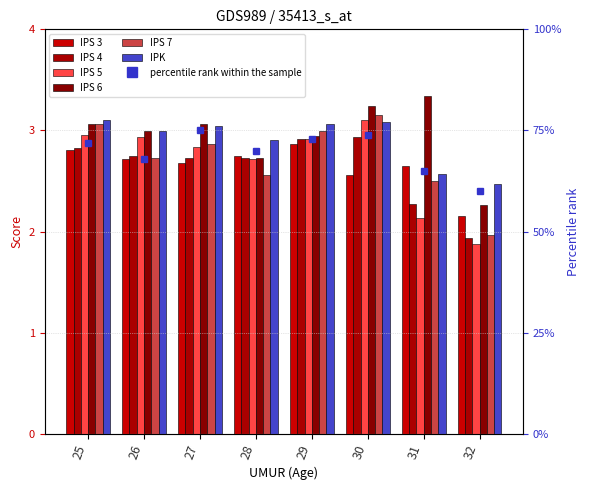

Reading left to right, extract all data points from this chart.

IPS 3: 25=2.8	26=2.7	27=2.7	28=2.8	29=2.9	30=2.6	31=2.6	32=2.1
IPS 4: 25=2.8	26=2.8	27=2.7	28=2.7	29=2.9	30=2.9	31=2.3	32=1.9
IPS 5: 25=3.0	26=2.9	27=2.8	28=2.7	29=2.9	30=3.1	31=2.1	32=1.9
IPS 6: 25=3.1	26=3.0	27=3.1	28=2.7	29=3.0	30=3.2	31=3.3	32=2.3
IPS 7: 25=3.1	26=2.7	27=2.9	28=2.6	29=3.0	30=3.1	31=2.5	32=2.0
IPK : 25=3.1	26=3.0	27=3.0	28=2.9	29=3.1	30=3.1	31=2.6	32=2.5